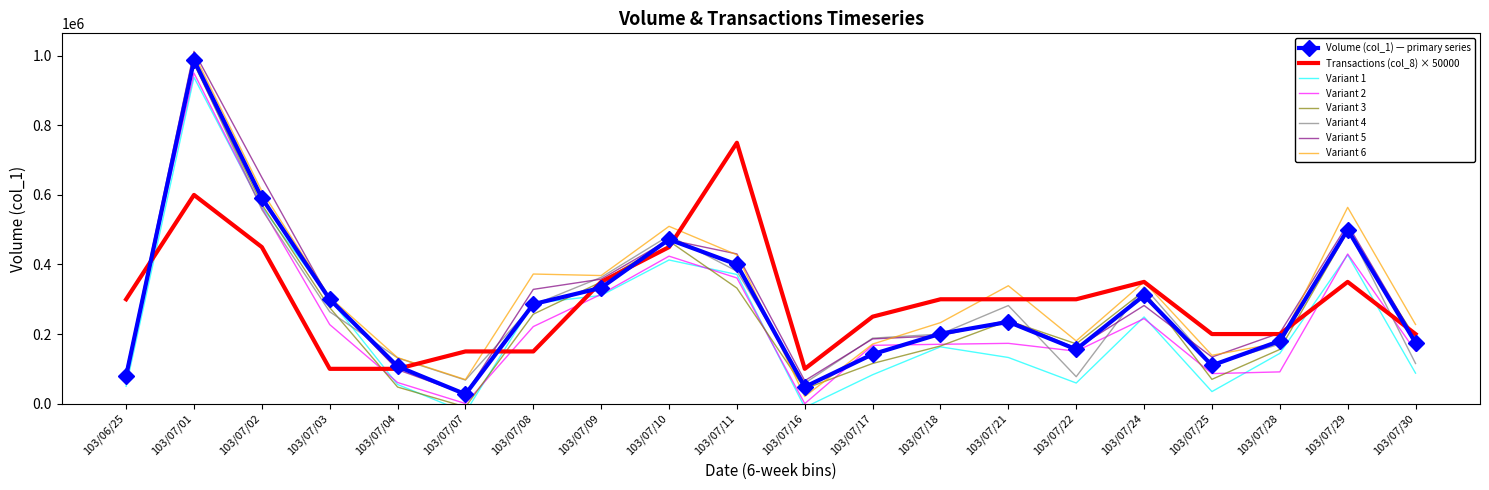

The Transactions (col_8) series shows 150000 at 103/07/07. True or false?

True